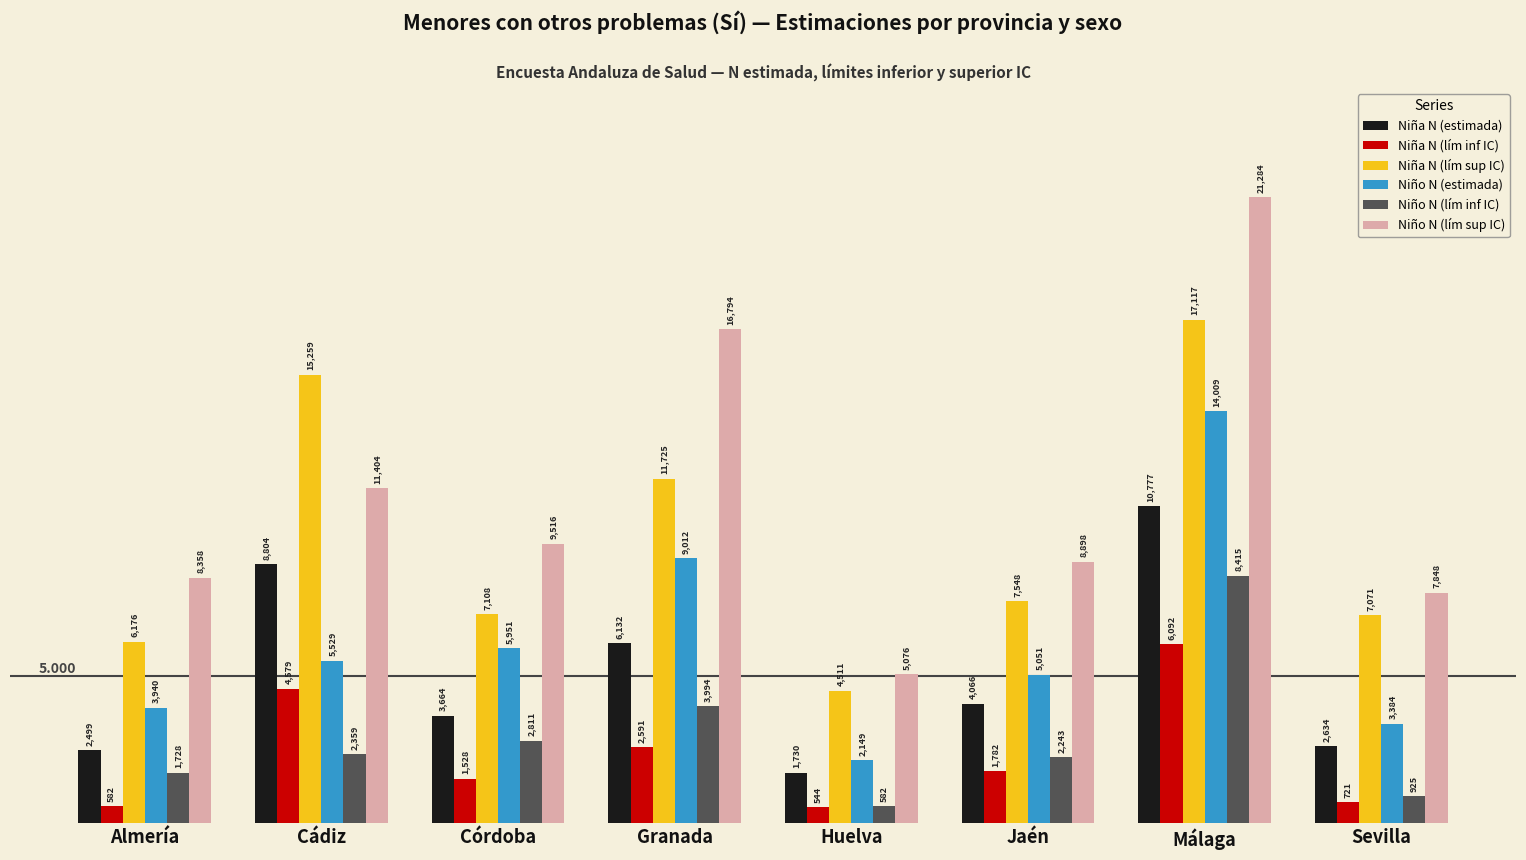

Is it true that Niño N (estimada) equals 9056 at Cádiz?

False